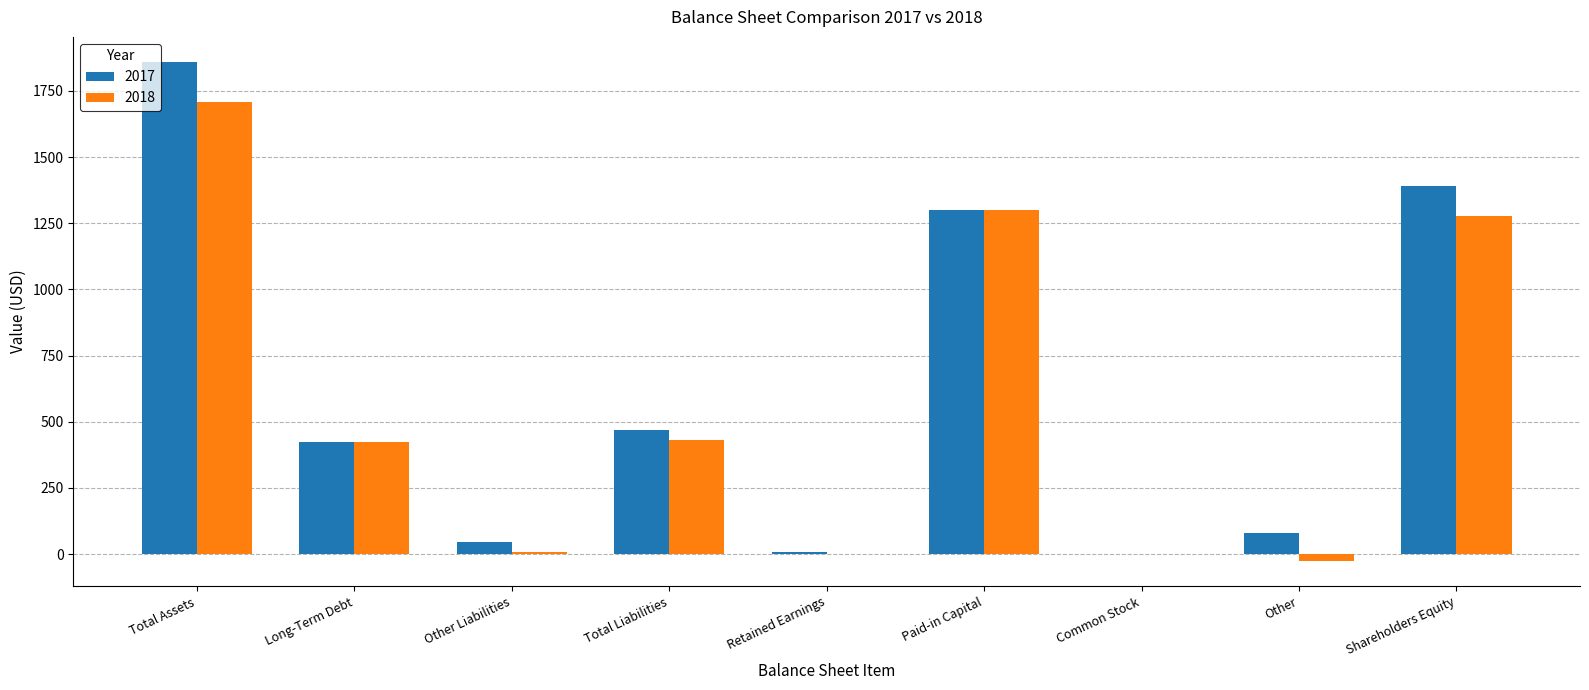

What is the highest value of the 2017 series?

1860